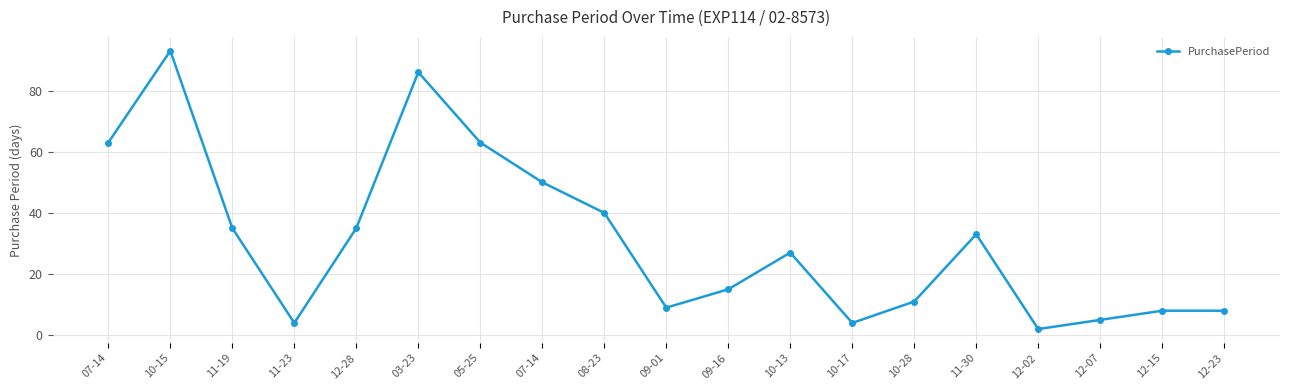

Rank the categories by value from lowest to highest.

12-02, 11-23, 10-17, 12-07, 12-15, 12-23, 09-01, 10-28, 09-16, 10-13, 11-30, 11-19, 12-28, 08-23, 07-14, 07-14, 05-25, 03-23, 10-15